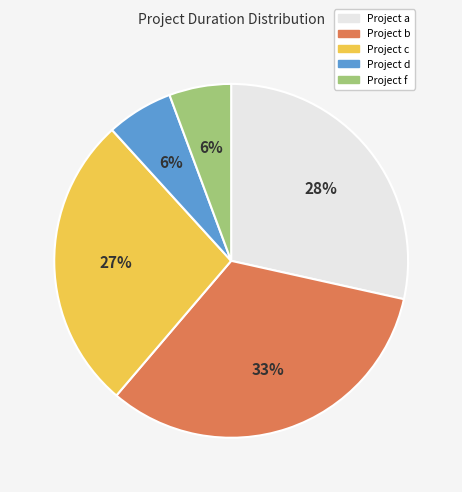

Does Project d represent more than half of the total?

No